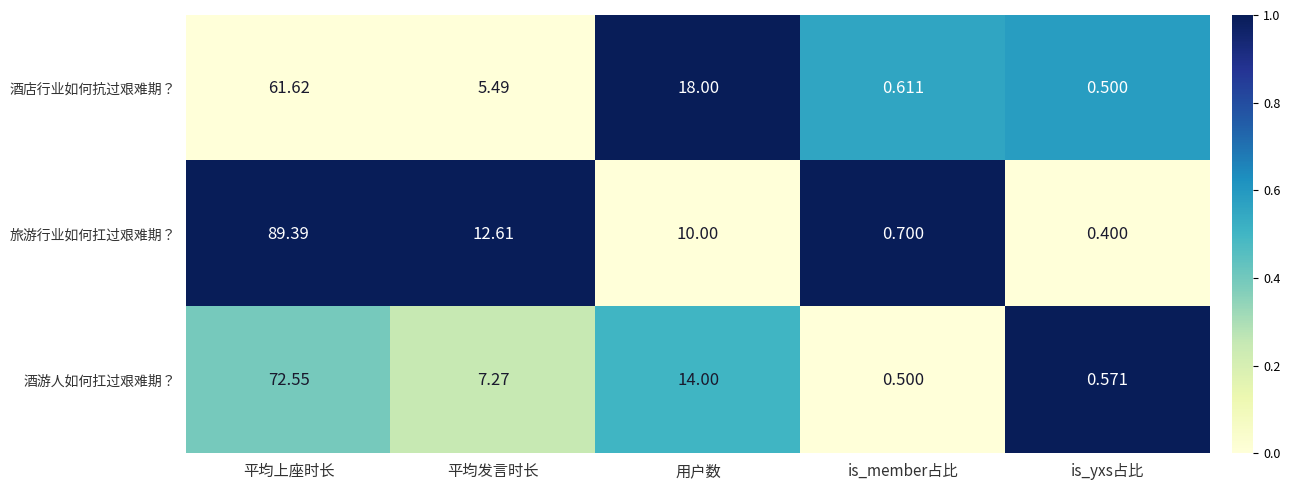

At which category is the sum across all series the highest?

平均上座时长